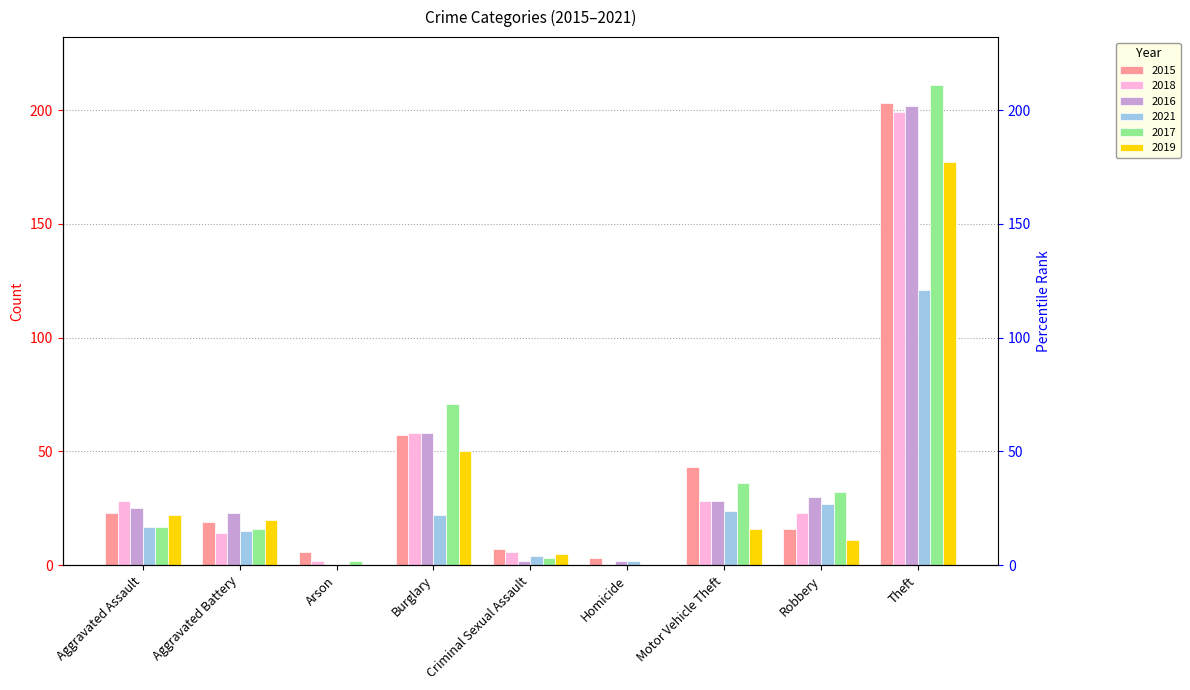

At which category does the chart reach its peak across all series?

Theft